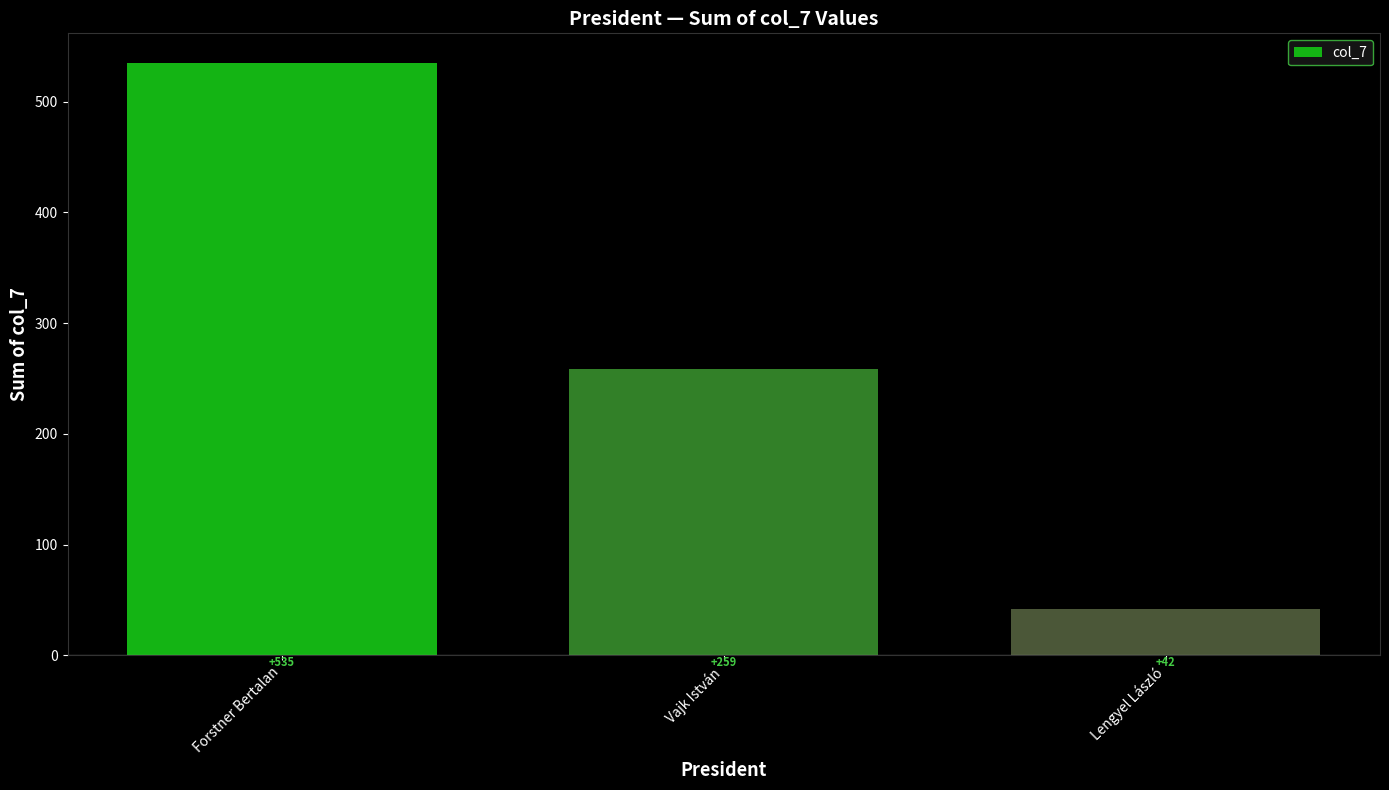

What position from the left is Forstner Bertalan?

1